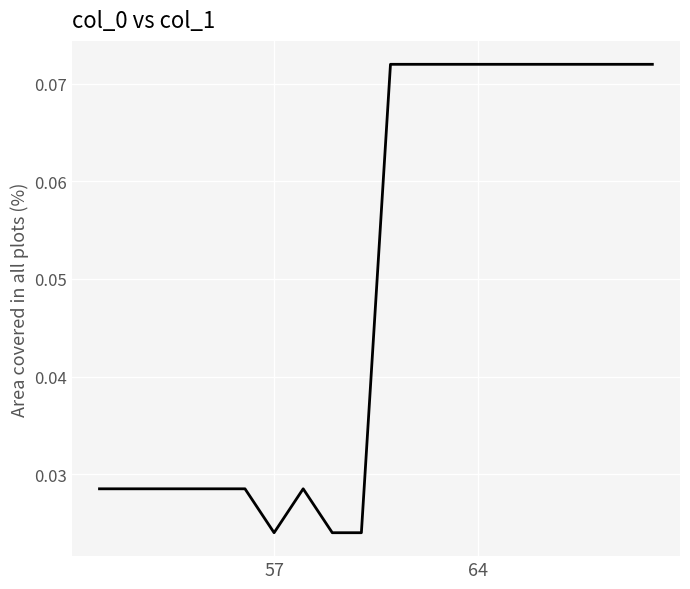

How many series are shown in this chart?

1